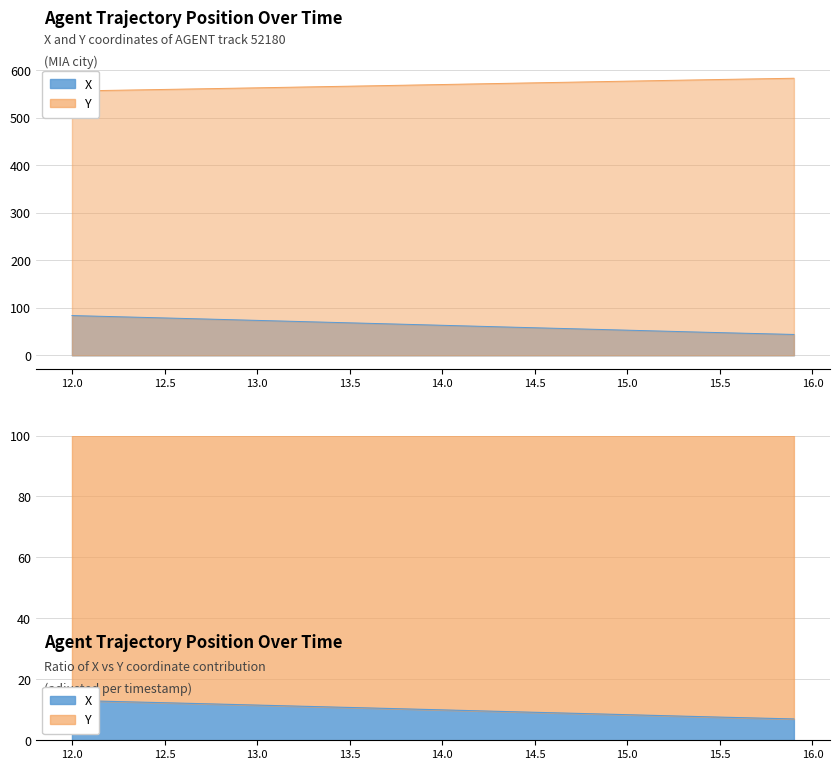

At which category is the sum across all series the highest?

12.0